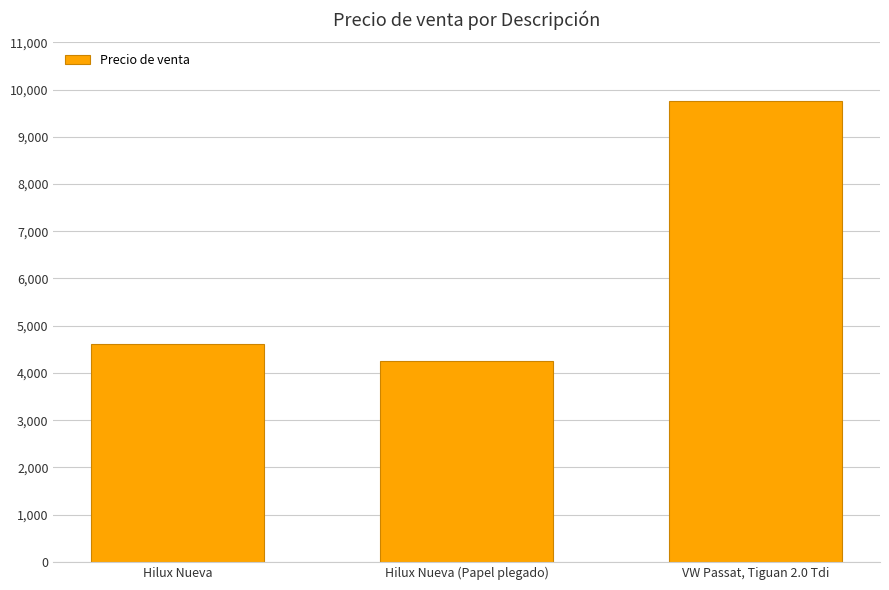

What is the sum of all values?

18634.8